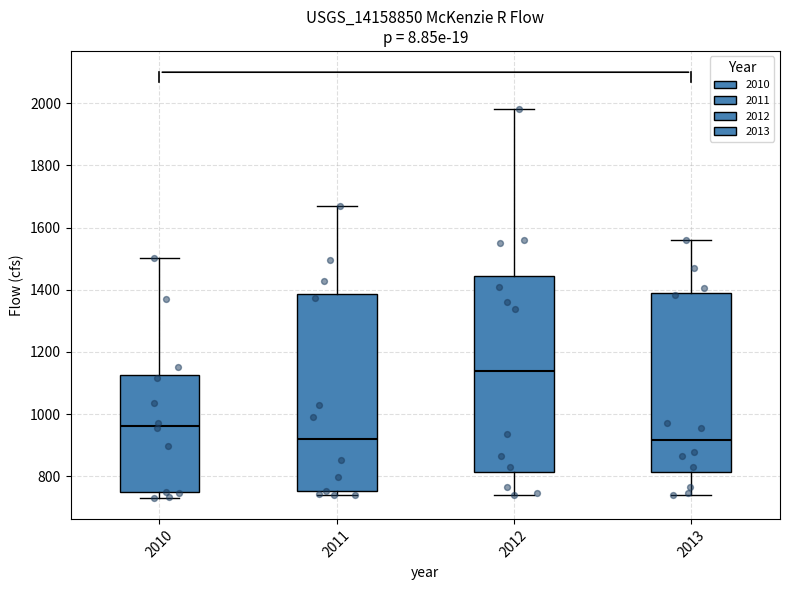

Reading left to right, transcribe this box plot: for each box, give where its median line is, the range the box spans, and where its two whiskers end, as read against the y-axis. The values are not printed on the chart, so give them approximately, as read against the axis.

2010: median 960, box 740 to 1120, whiskers 740 (just below the box's lower edge) to 1500
2011: median 920, box 760 to 1380, whiskers 740 to 1660
2012: median 1140, box 820 to 1440, whiskers 740 to 1980
2013: median 920, box 820 to 1380, whiskers 740 to 1560